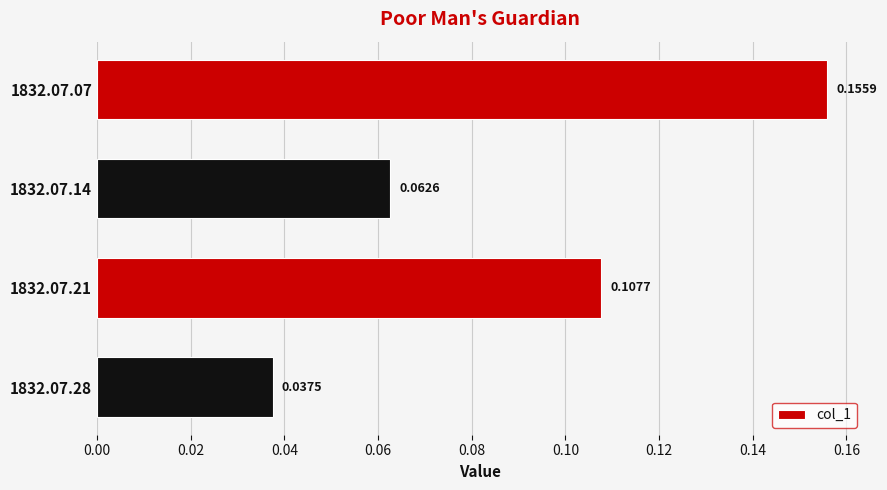

At which label is the value closest to 0?

1832.07.28